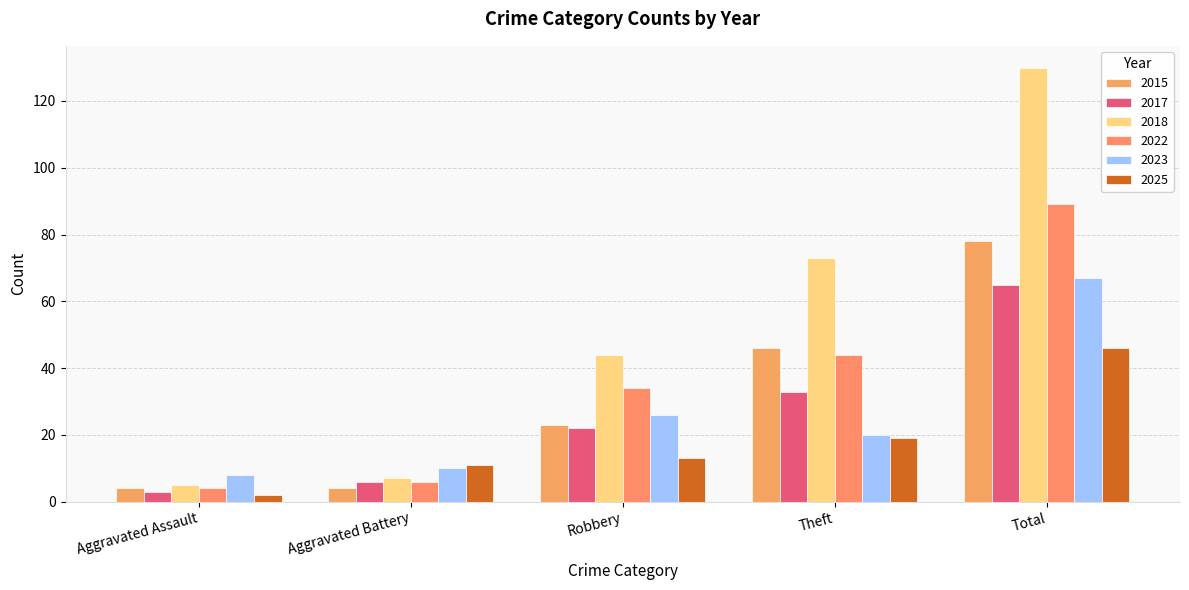

Rank the categories by 2015 value from lowest to highest.

Aggravated Assault, Aggravated Battery, Robbery, Theft, Total